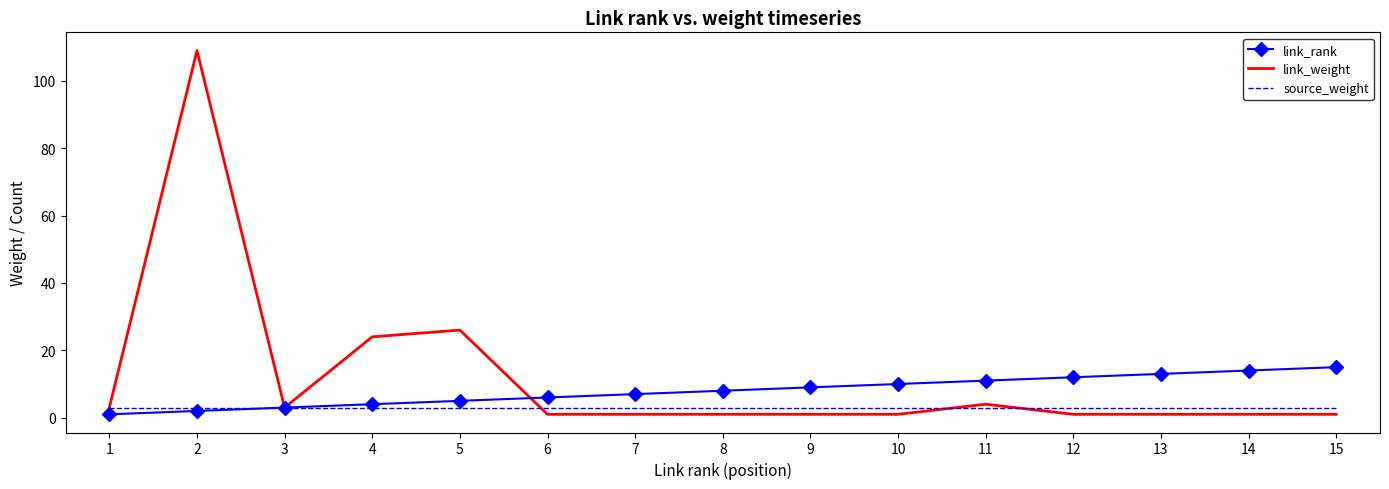

The link_rank series shows 2 at 2. True or false?

True